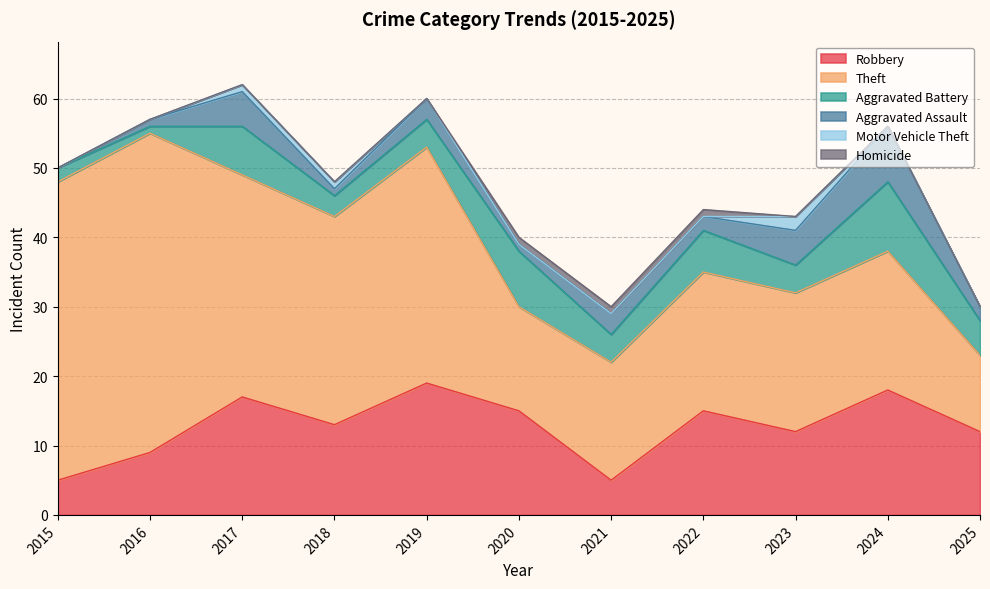

Reading left to right, transcribe all the data shown in this chart.

Robbery: 2015=5	2016=9	2017=17	2018=13	2019=19	2020=15	2021=5	2022=15	2023=12	2024=18	2025=12
Theft: 2015=43	2016=46	2017=32	2018=30	2019=34	2020=15	2021=17	2022=20	2023=20	2024=20	2025=11
Aggravated Battery: 2015=2	2016=1	2017=7	2018=3	2019=4	2020=8	2021=4	2022=6	2023=4	2024=10	2025=5
Aggravated Assault: 2015=0	2016=1	2017=5	2018=1	2019=3	2020=1	2021=3	2022=2	2023=5	2024=8	2025=2
Motor Vehicle Theft: 2015=0	2016=0	2017=1	2018=1	2019=0	2020=0	2021=0	2022=0	2023=2	2024=0	2025=0
Homicide: 2015=0	2016=0	2017=0	2018=0	2019=0	2020=1	2021=1	2022=1	2023=0	2024=0	2025=0